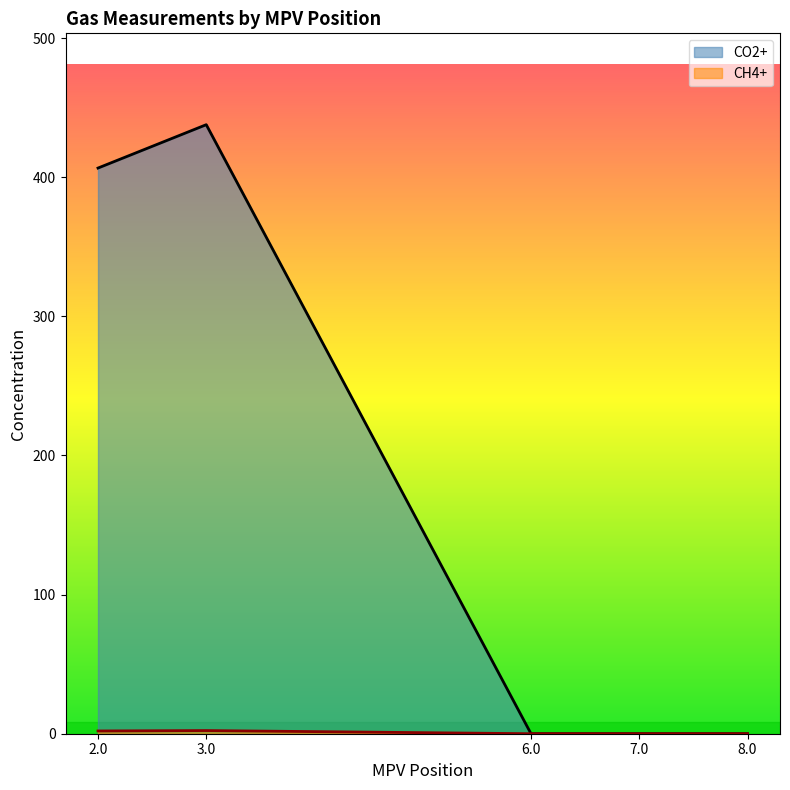

At 8.0, list the series in order from smallest to largest.

CO2+, CH4+